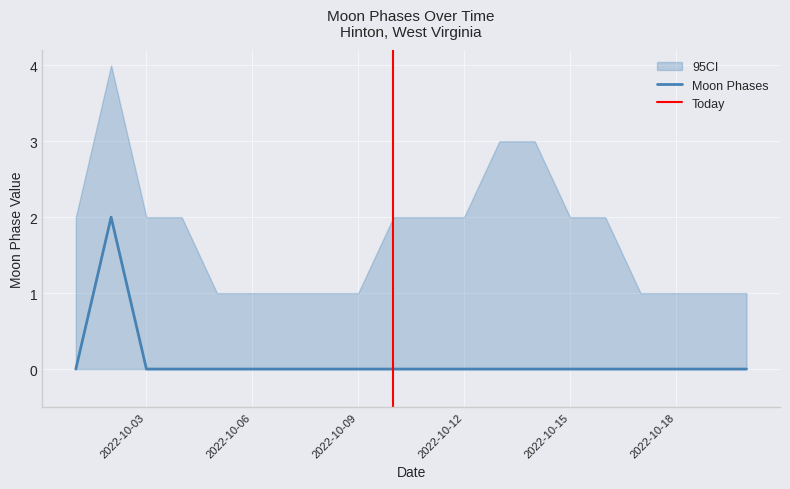

True or false: Moon Phases and Upper CI intersect in this chart.

False